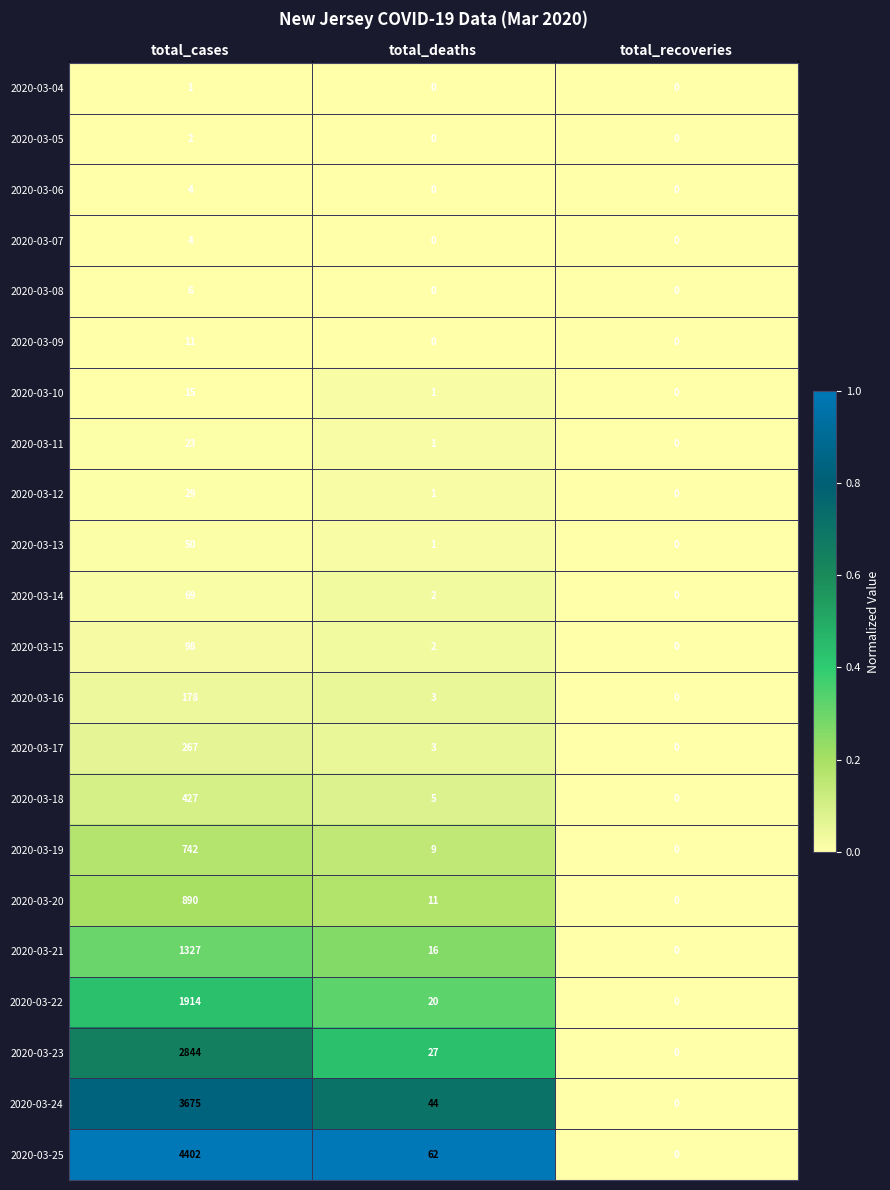

At which label is 2020-03-14 closest to 34?

total_deaths